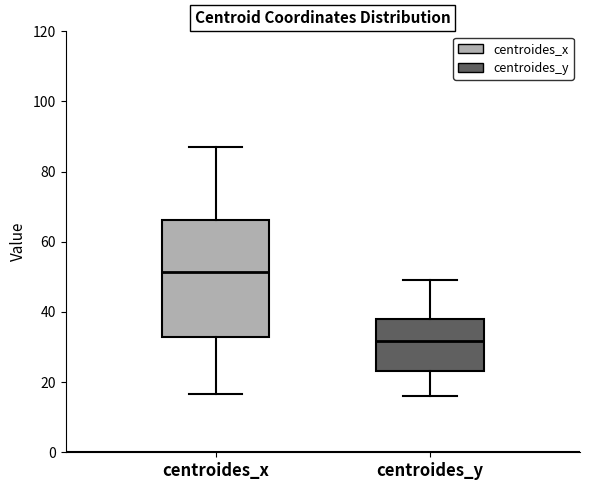

Which box has the highest median line?

centroides_x